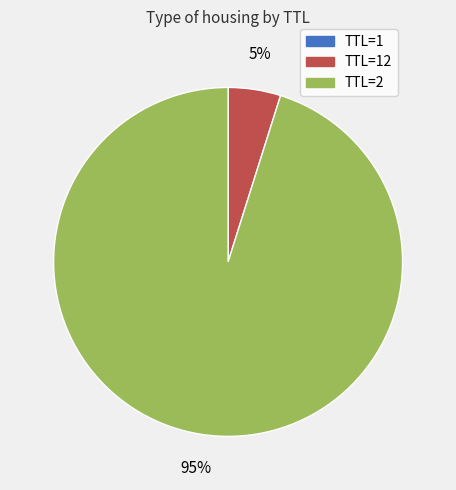

To the nearest percent, what portion does TTL=2 represent?

95%